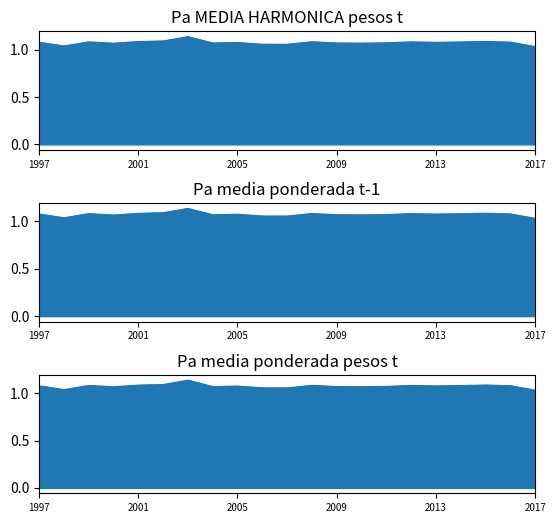

Where is the first local maximum for Pa media ponderada t-1?

1999